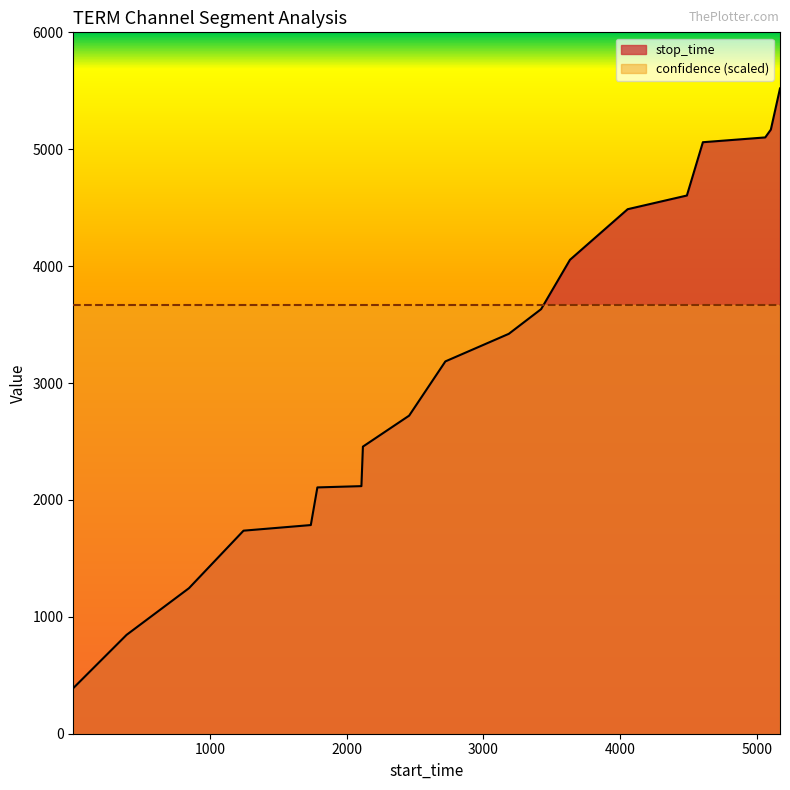

Reading left to right, extract all data points from this chart.

390	846	1245	1737	1785	2107	2118	2456	2721	3185	3421	3632	4054	4487	4604	5060	5101	5168	5520